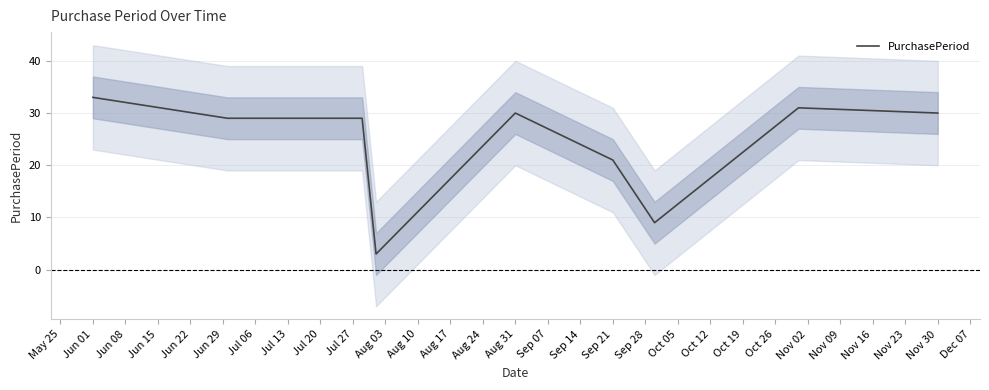

Which category has the highest value in the PurchasePeriod series?

Jun 01